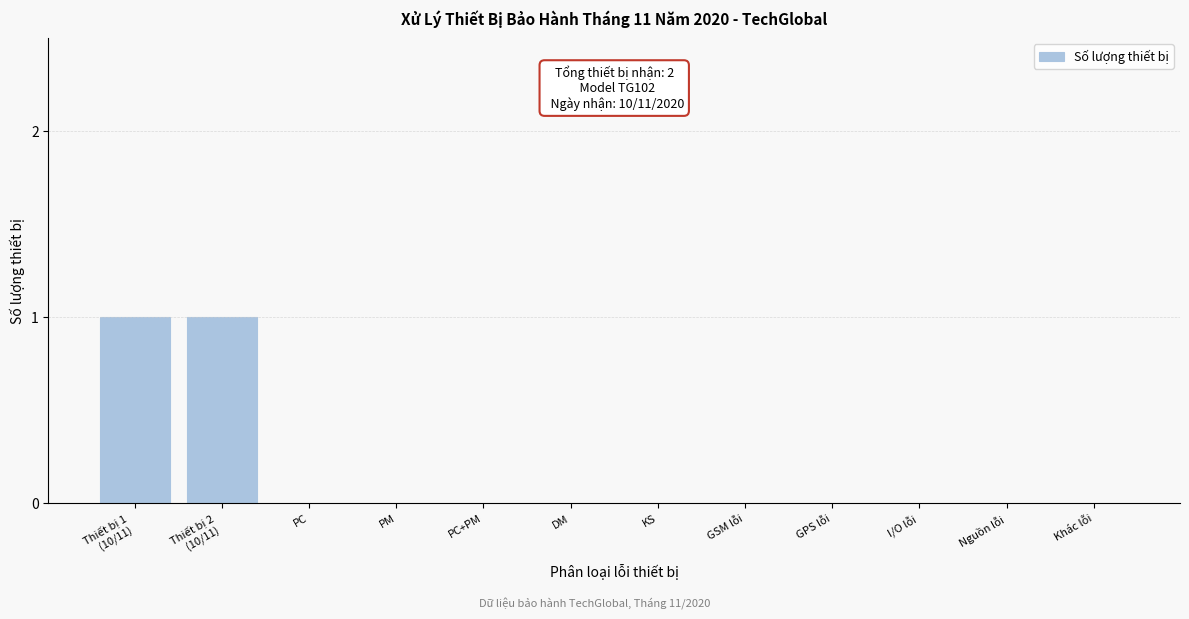

Is it true that the value at GPS lỗi is 0?

True